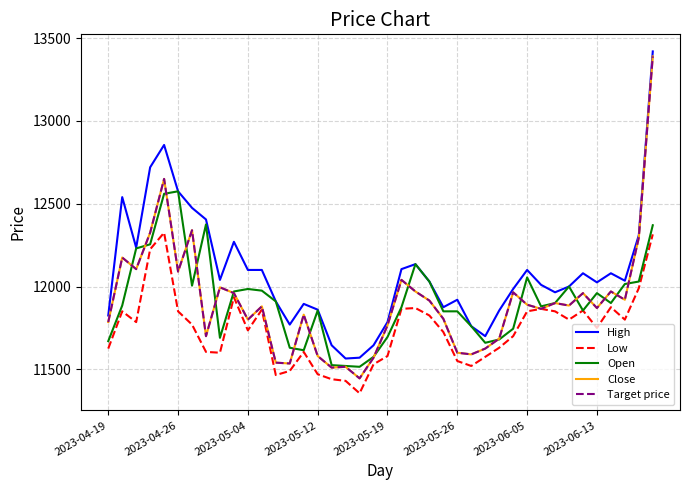

Does the chart have visible grid lines?

Yes